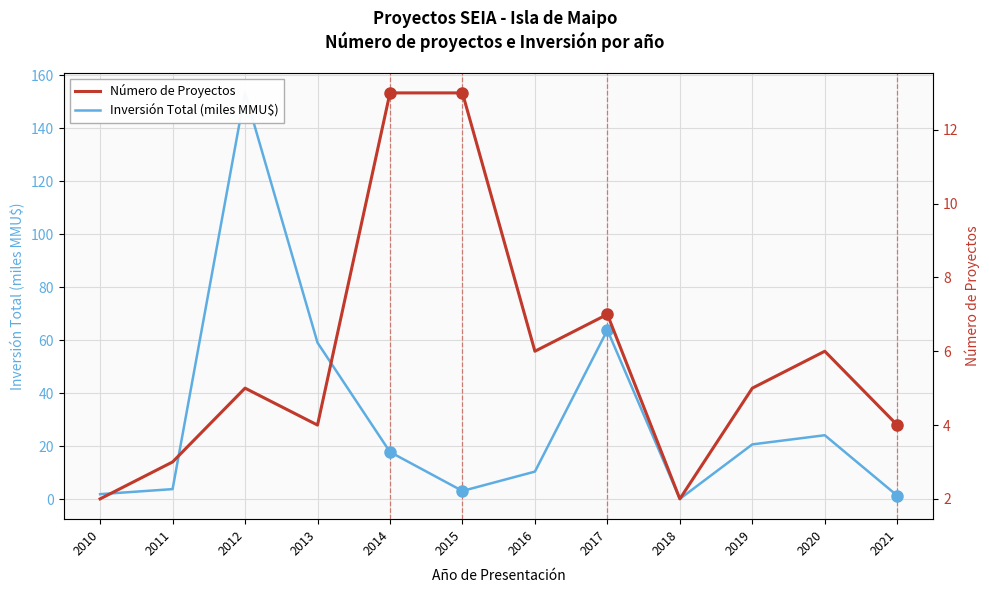

List the series in order of their peak value, highest first.

Inversión Total (miles MMU$), Número de Proyectos